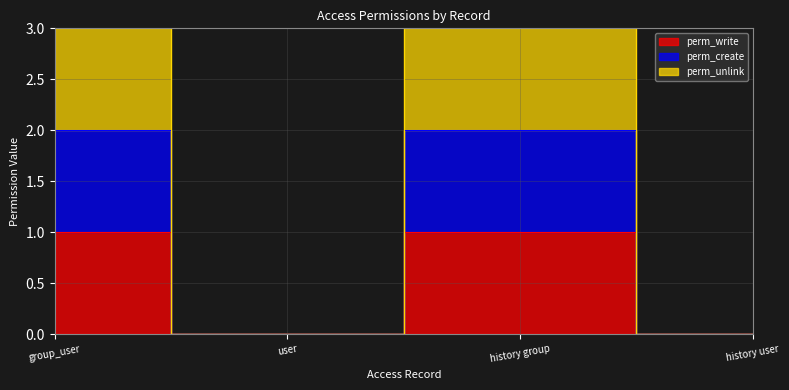

Reading left to right, what are all the values shown in this chart?

perm_write: group_user=1	user=0	history group=1	history user=0
perm_create: group_user=2	user=0	history group=2	history user=0
perm_unlink: group_user=3	user=0	history group=3	history user=0